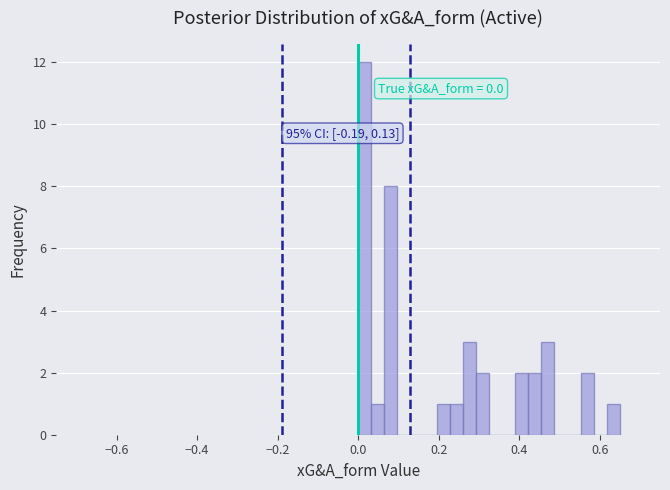

Around what value on the x-axis is the tallest bar? Give the approximate position of its centre, as read against the axis.

0.02